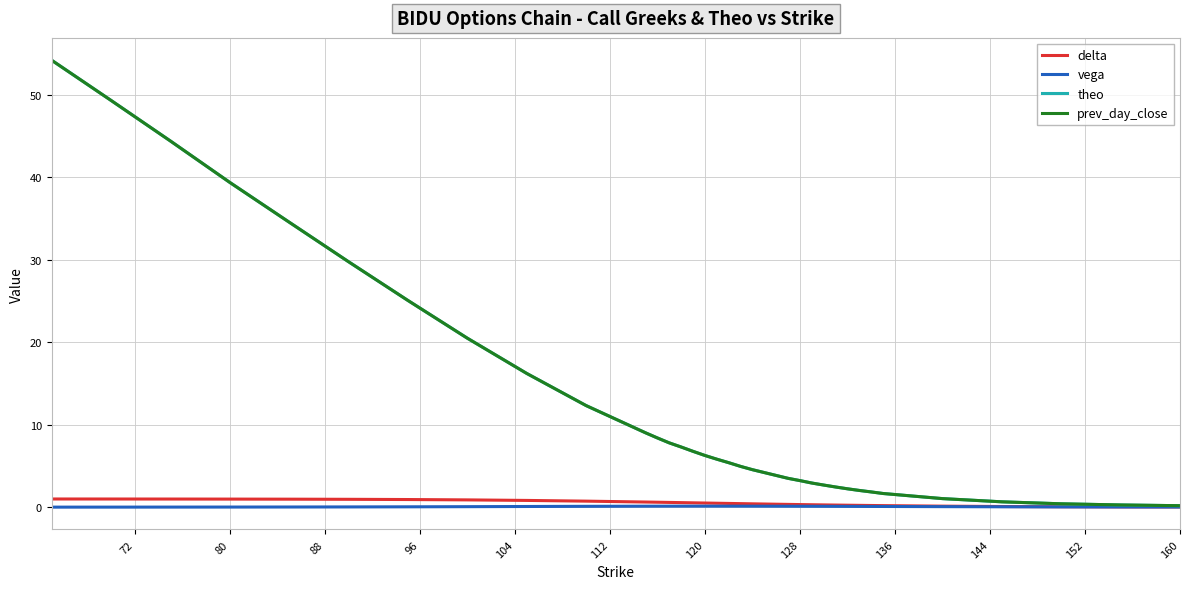

What is the greatest value displayed?

54.2